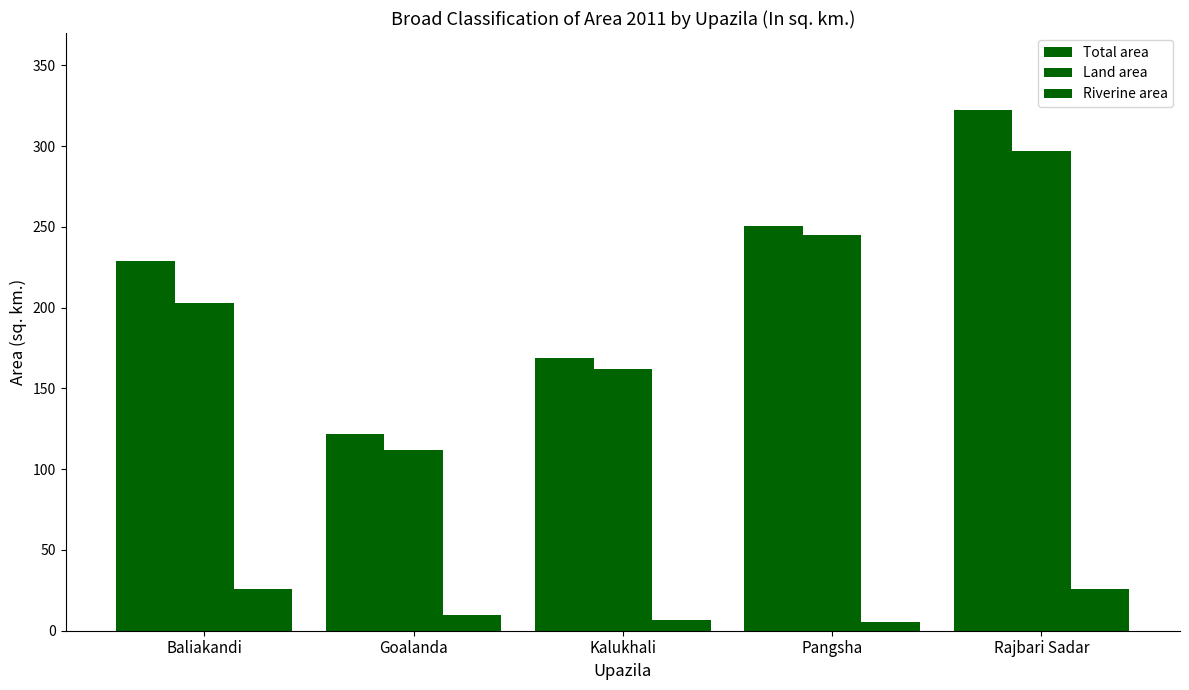

How many bars are there in each group?

3